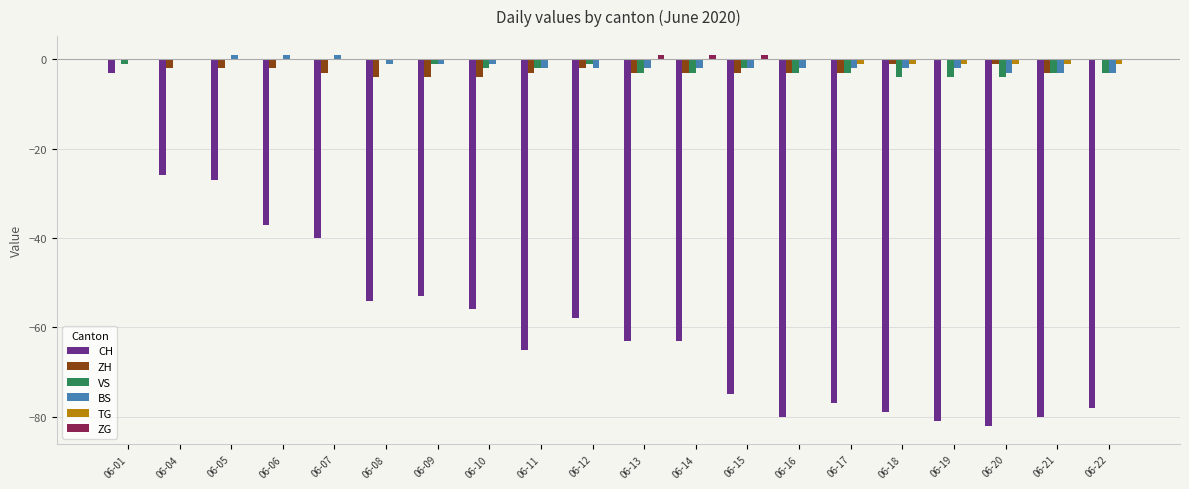

Between 06-21 and 06-22, which series saw the biggest shift?

ZH